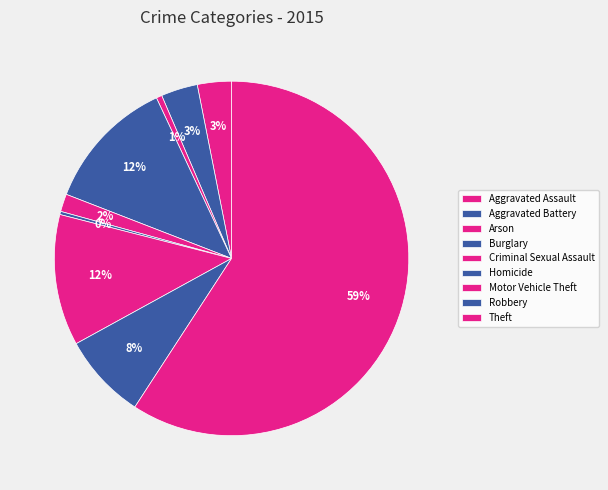

Is it true that Aggravated Assault is 1% of the pie?

False